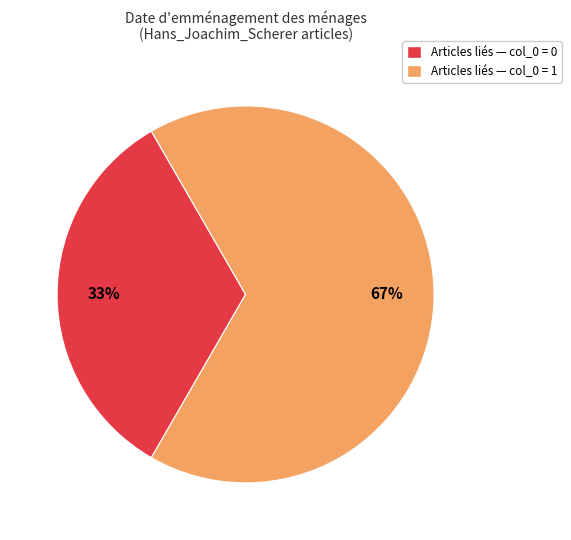

To the nearest percent, what is the average slice percentage?

50%